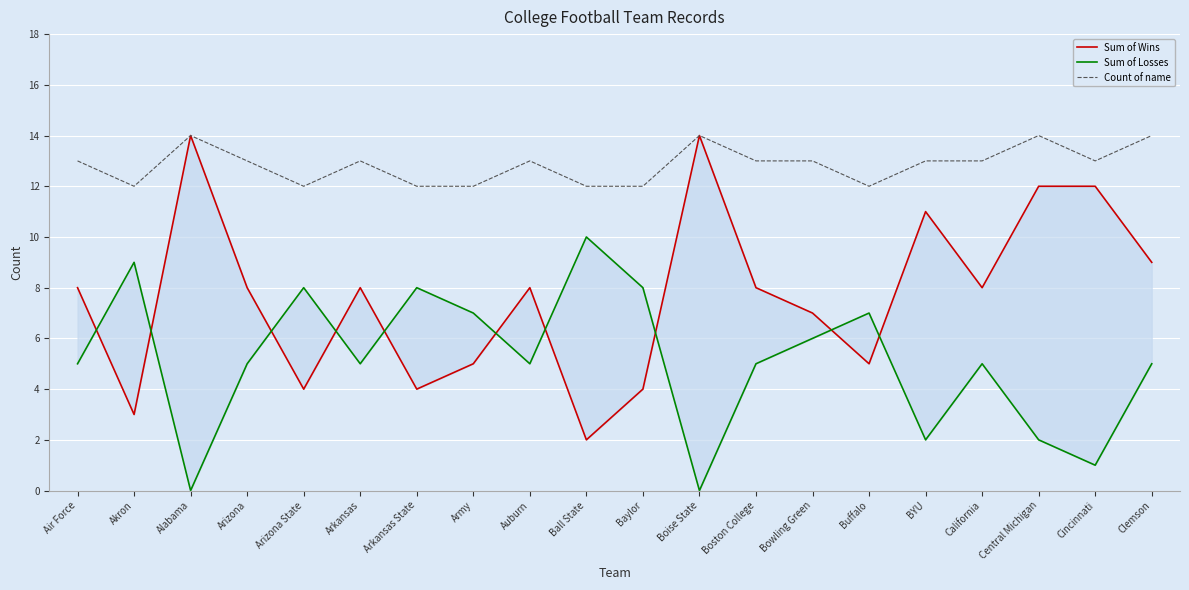

List the series in order of their peak value, highest first.

Sum of Wins, Count of name, Sum of Losses